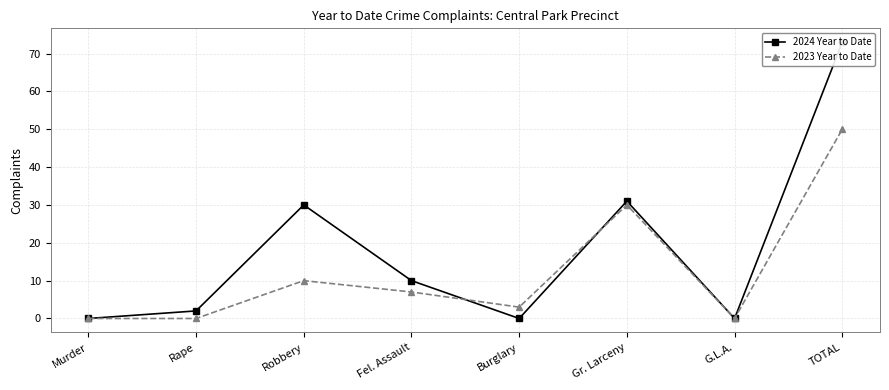

Reading left to right, list all the values displayed in this chart.

2024 Year to Date: Murder=0	Rape=2	Robbery=30	Fel. Assault=10	Burglary=0	Gr. Larceny=31	G.L.A.=0	TOTAL=73
2023 Year to Date: Murder=0	Rape=0	Robbery=10	Fel. Assault=7	Burglary=3	Gr. Larceny=30	G.L.A.=0	TOTAL=50